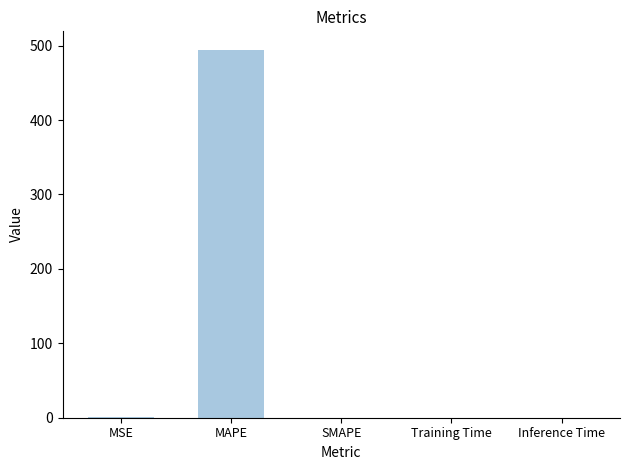

What is the maximum value shown in the chart?

494.5